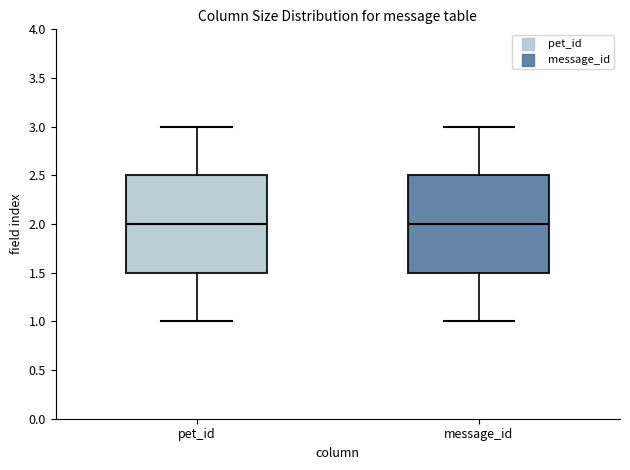

Where is the lower edge of the box for pet_id on the y-axis? The values are not printed on the chart, so give them approximately, as read against the axis.

1.5